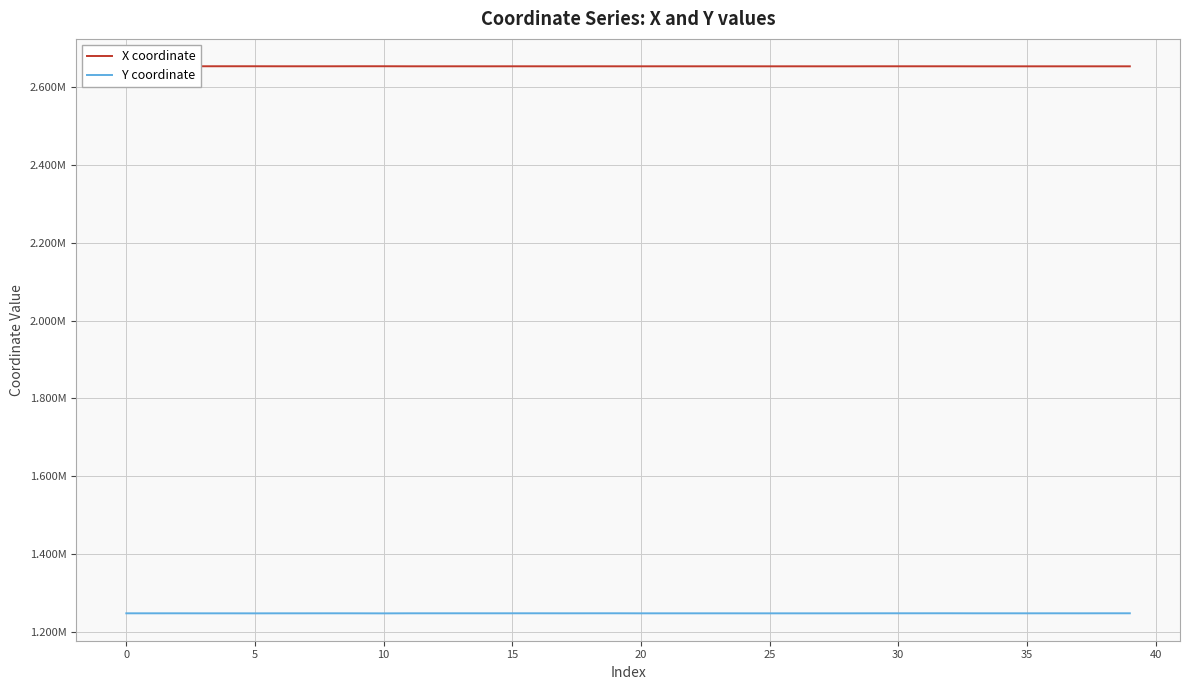

Is this an area chart (filled region under the line)?

No